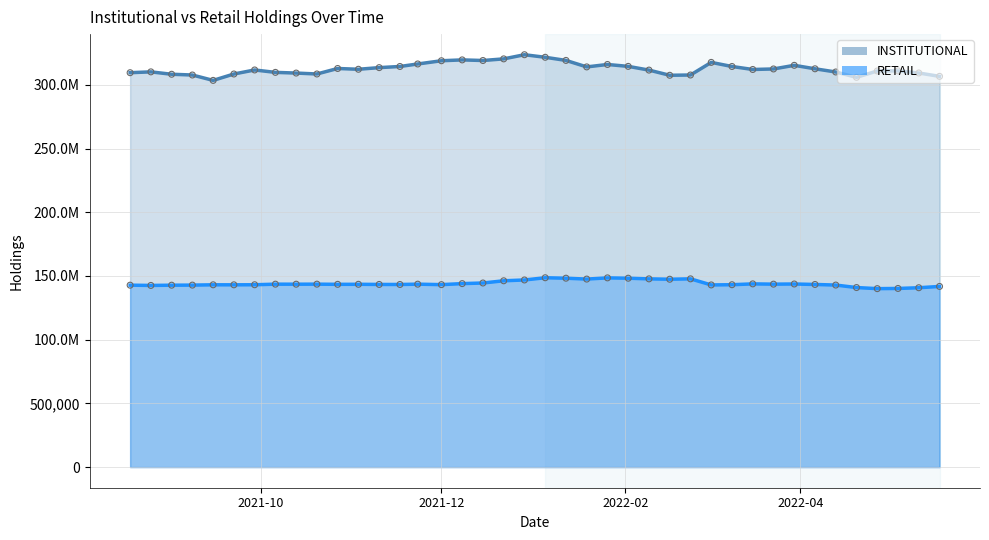

Which series reaches the minimum Y coordinate?

RETAIL